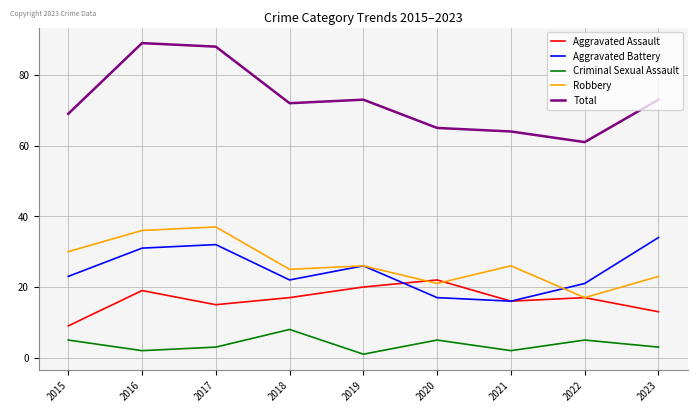

What is the total value across all series at 2023?

146